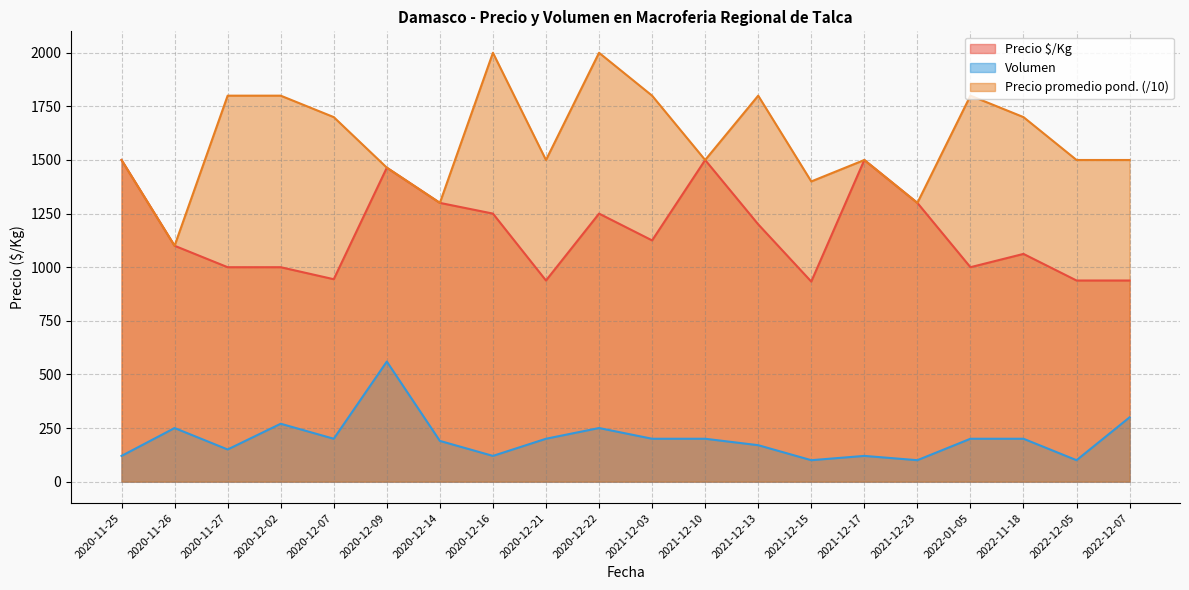

What is the label of the 18th point from the left?

2022-11-18